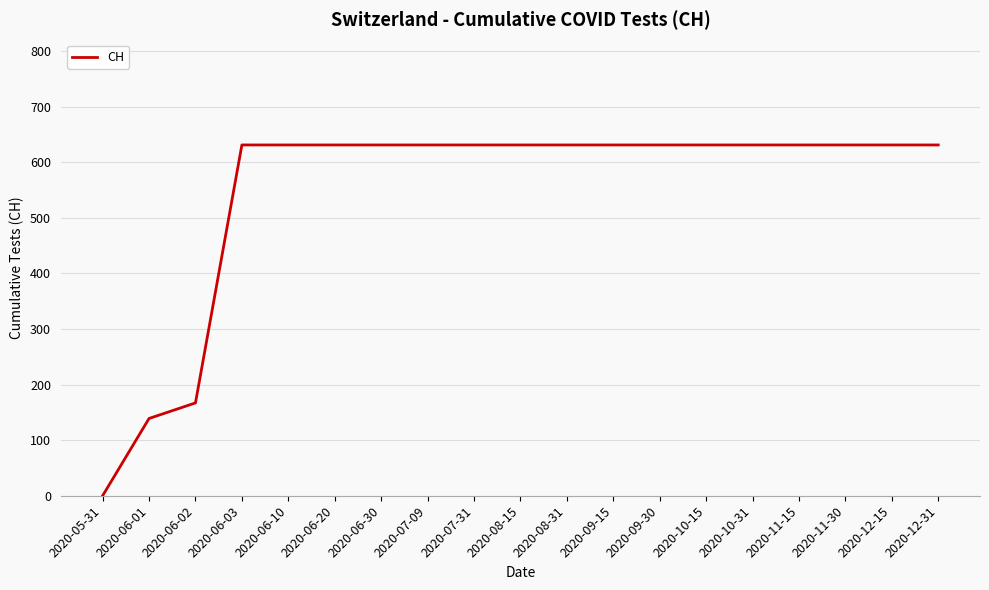

How many values are below 631?

3